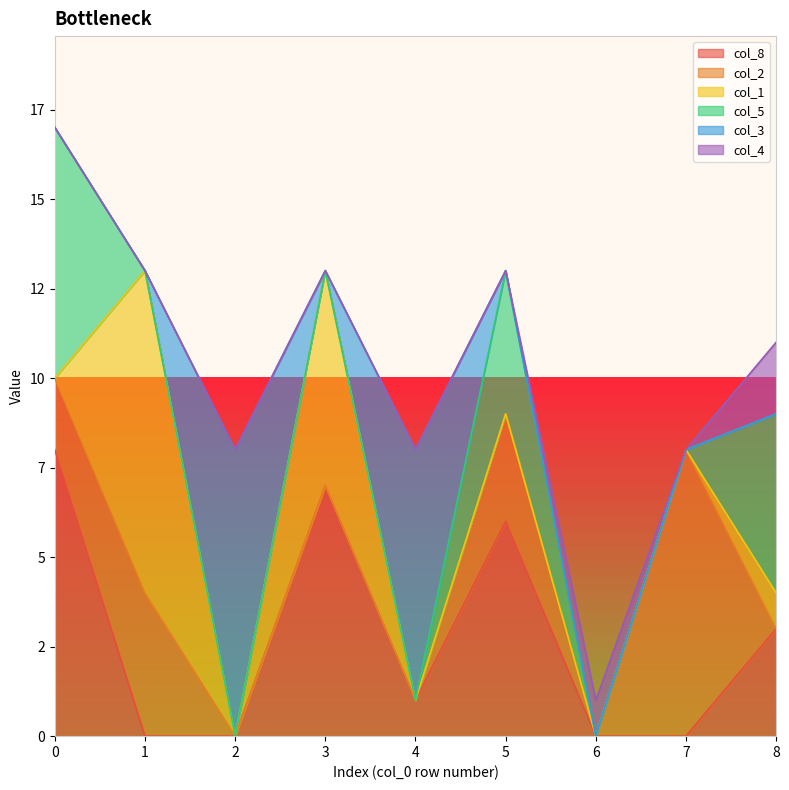

Reading left to right, transcribe all the data shown in this chart.

col_8: 0=8	1=0	2=0	3=7	4=1	5=6	6=0	7=0	8=3
col_2: 0=2	1=4	2=0	3=0	4=0	5=3	6=0	7=8	8=0
col_1: 0=0	1=9	2=0	3=6	4=0	5=0	6=0	7=0	8=1
col_5: 0=7	1=0	2=0	3=0	4=0	5=4	6=0	7=0	8=5
col_3: 0=0	1=0	2=8	3=0	4=7	5=0	6=0	7=0	8=0
col_4: 0=0	1=0	2=0	3=0	4=0	5=0	6=1	7=0	8=2